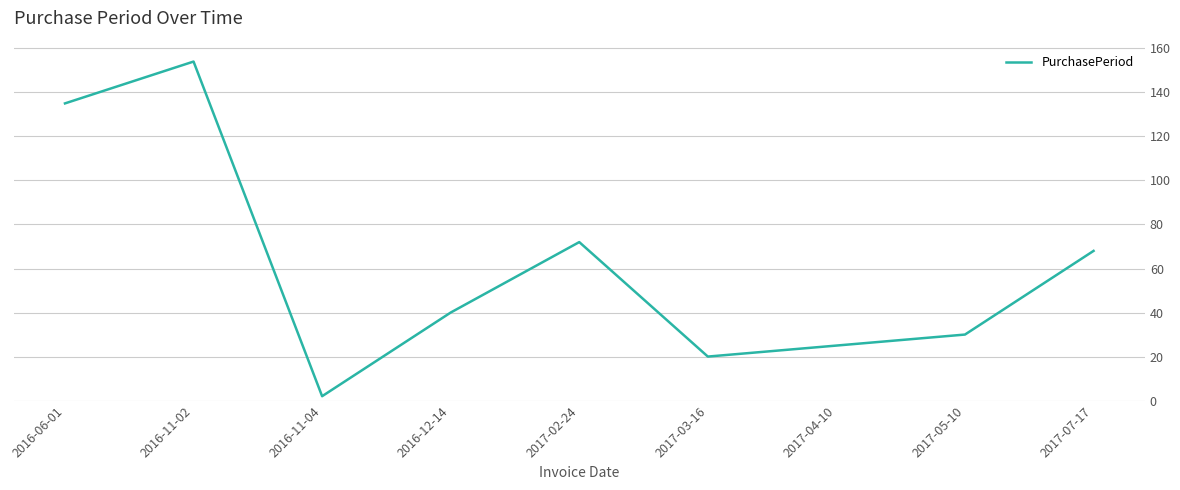

What is the greatest value displayed?

154